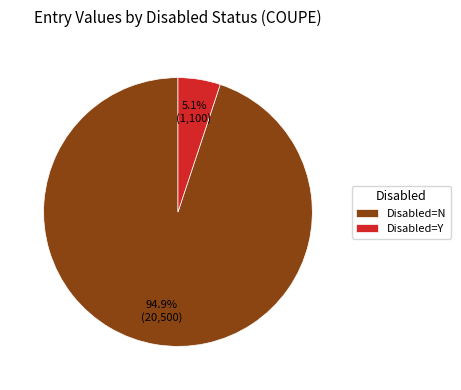

What percentage is NOT represented by Disabled=N?

5.1%